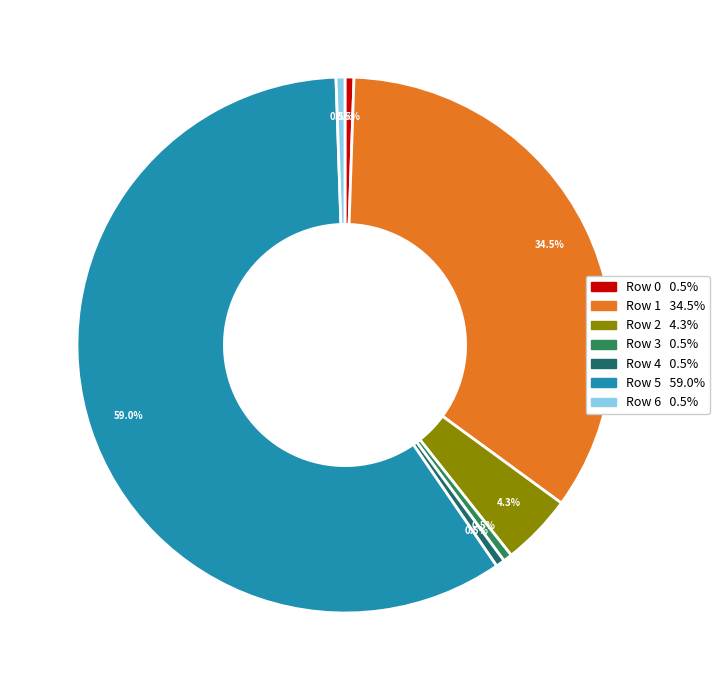

Does any single category account for the majority?

Yes